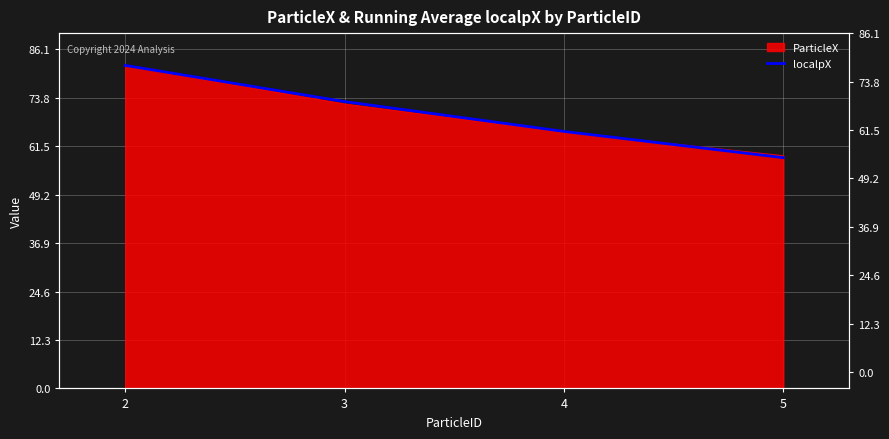

Which label corresponds to the smallest value in the chart?

5